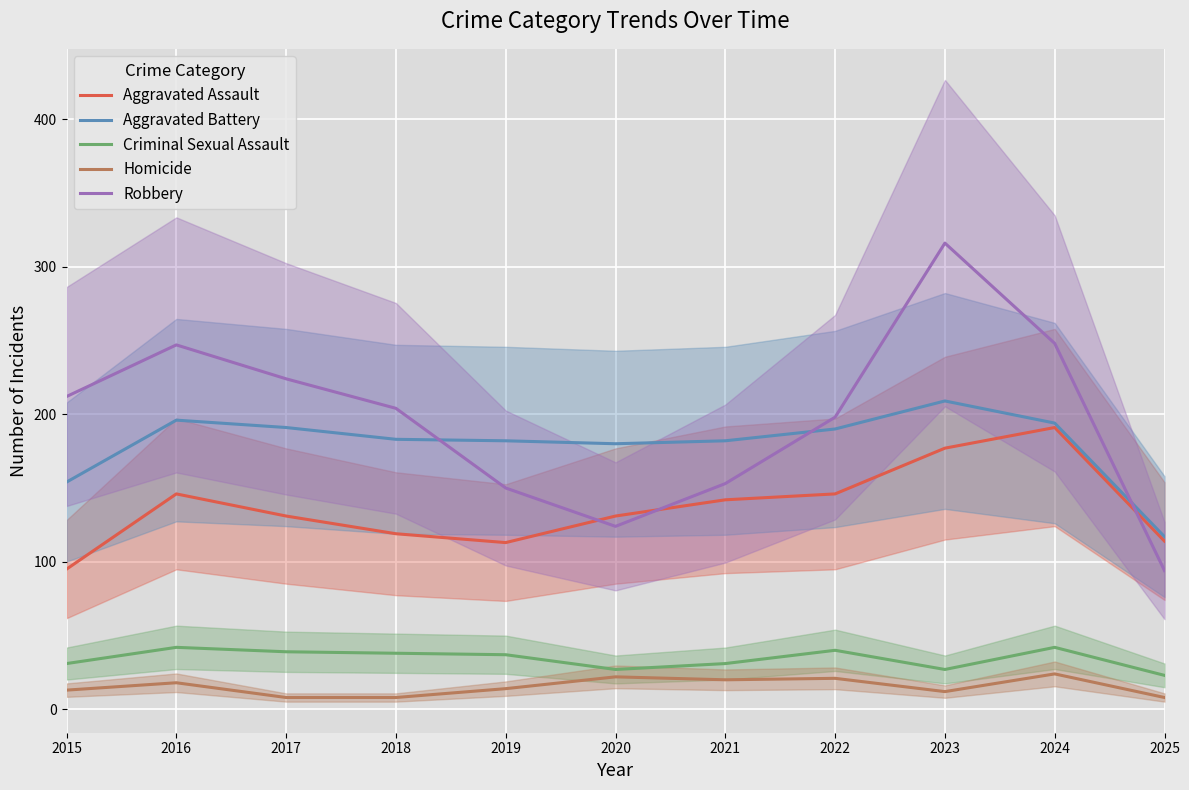

True or false: Criminal Sexual Assault has more than 2 interior local peaks.

True